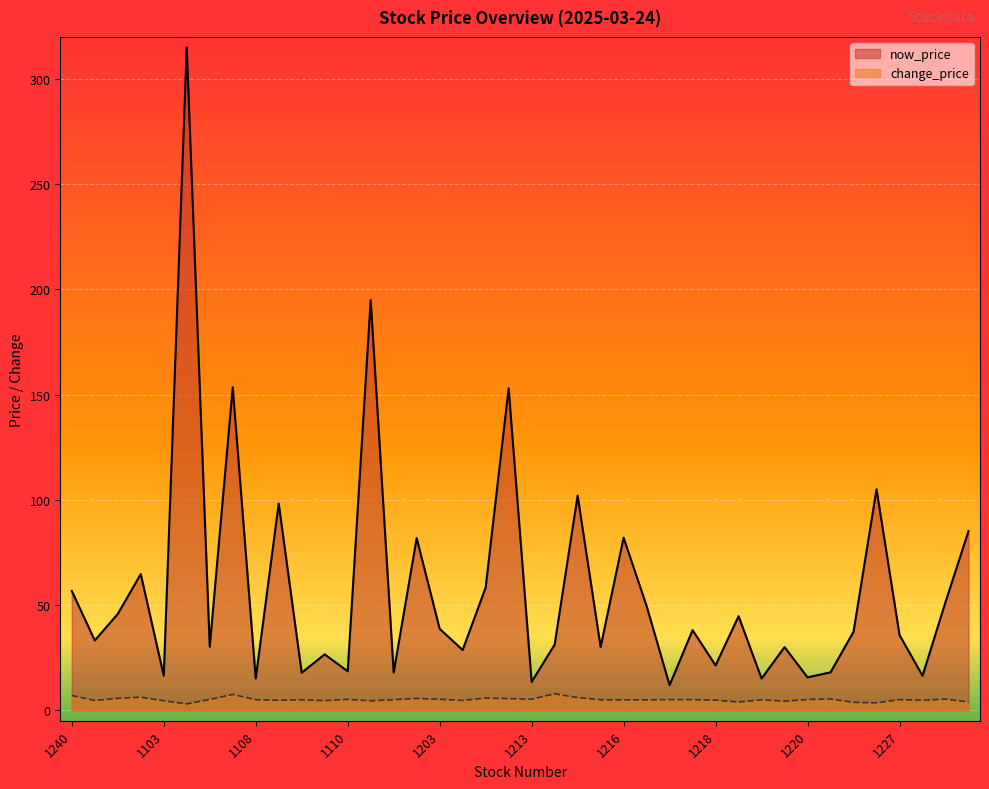

True or false: change_price and now_price cross at least once.

False